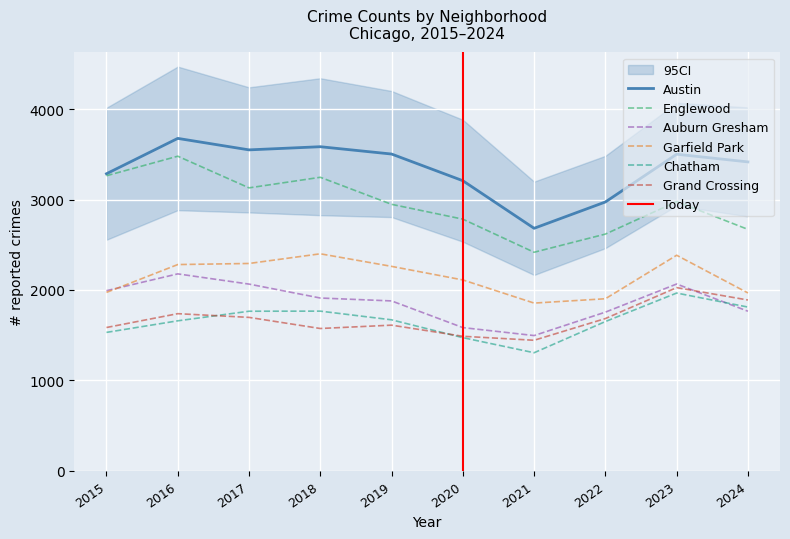

What is the total value across all series at 2015?

13629